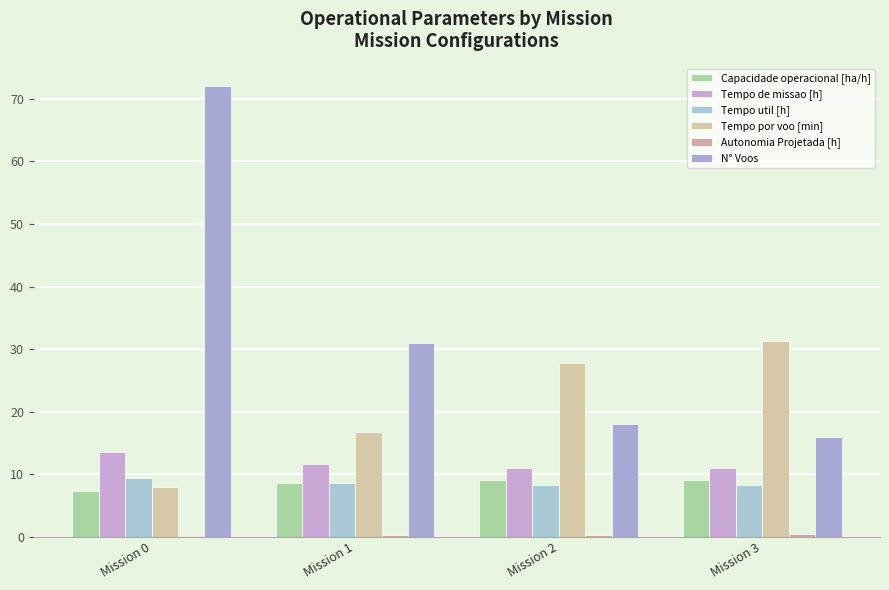

What is the total value across all series at Mission 0?

110.5